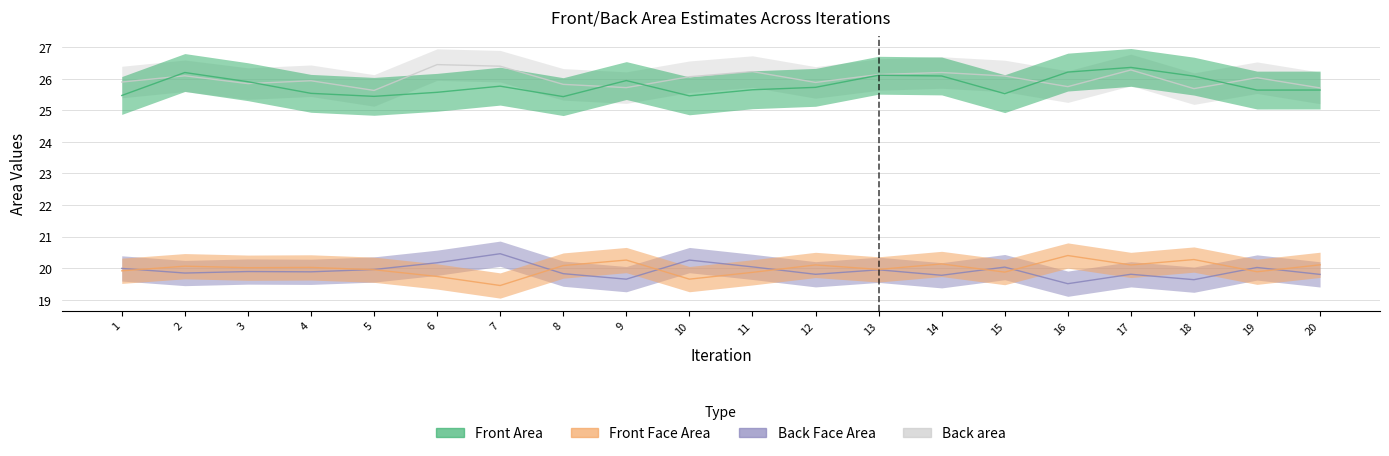

Where is Back Face Area nearest to the value 19?

7